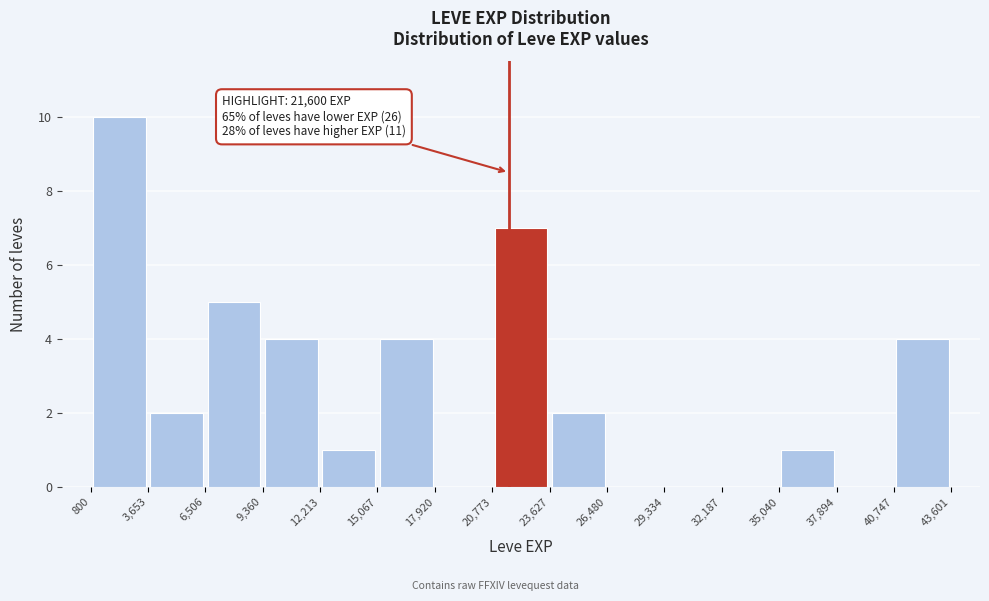

Over which range of the x-axis is the bar tallest?

800 to 3,653